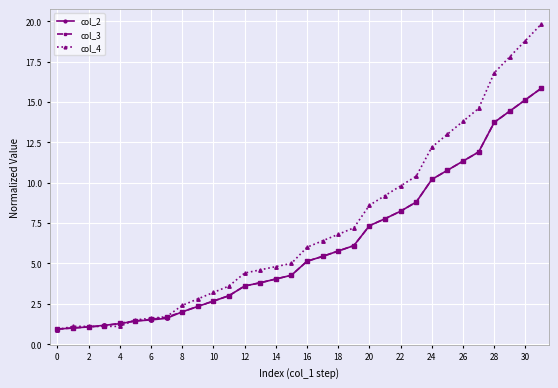

Which series has the largest range (max minus min)?

col_4